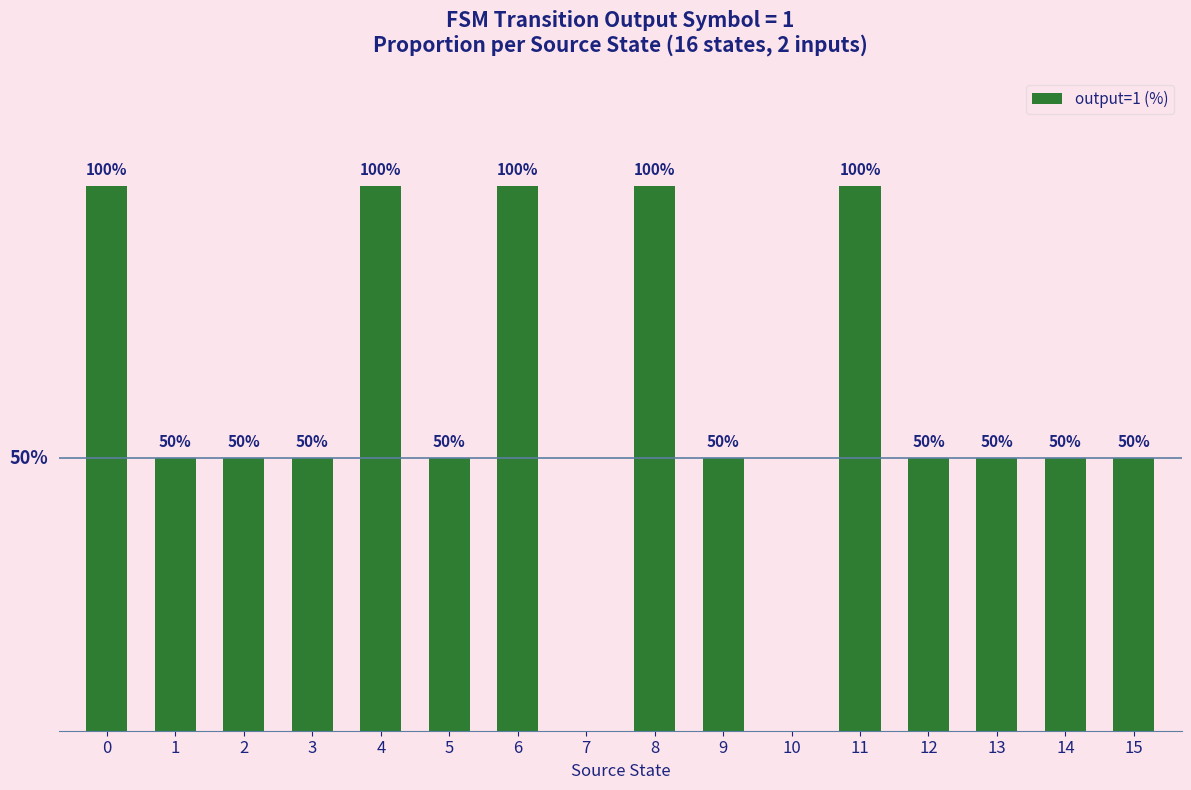

Is it true that the value at 2 is 50?

True